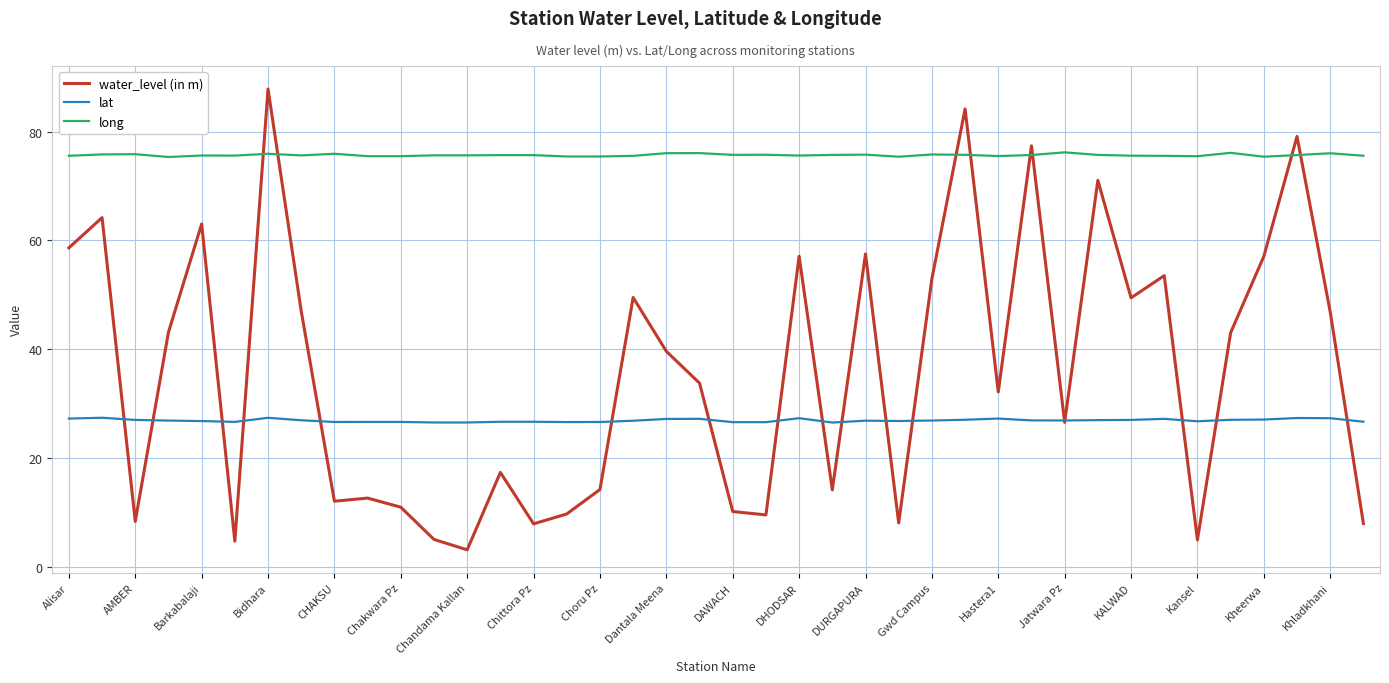

What is the greatest value displayed?

87.9